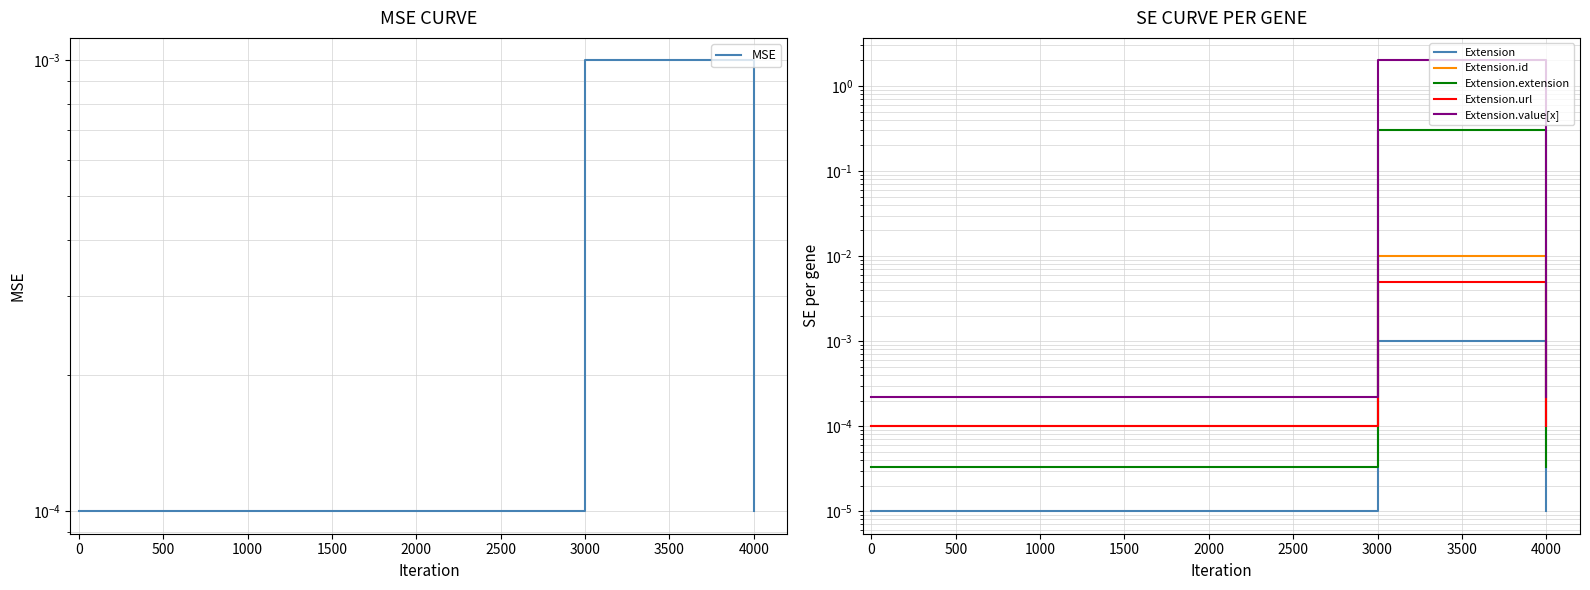

True or false: Extension.id and Extension.url cross at least once.

False